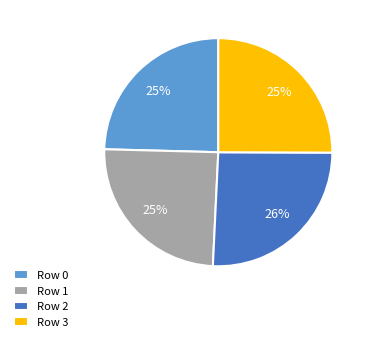

The Row 2 slice represents 26% of the pie. True or false?

True